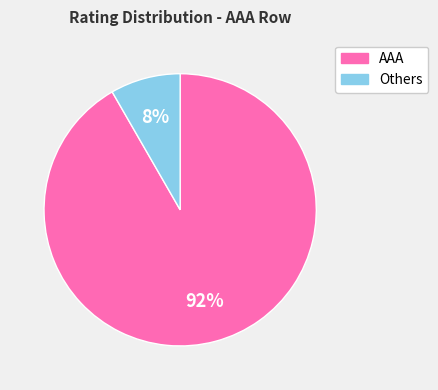

Which has a higher value, AAA or Others?

AAA